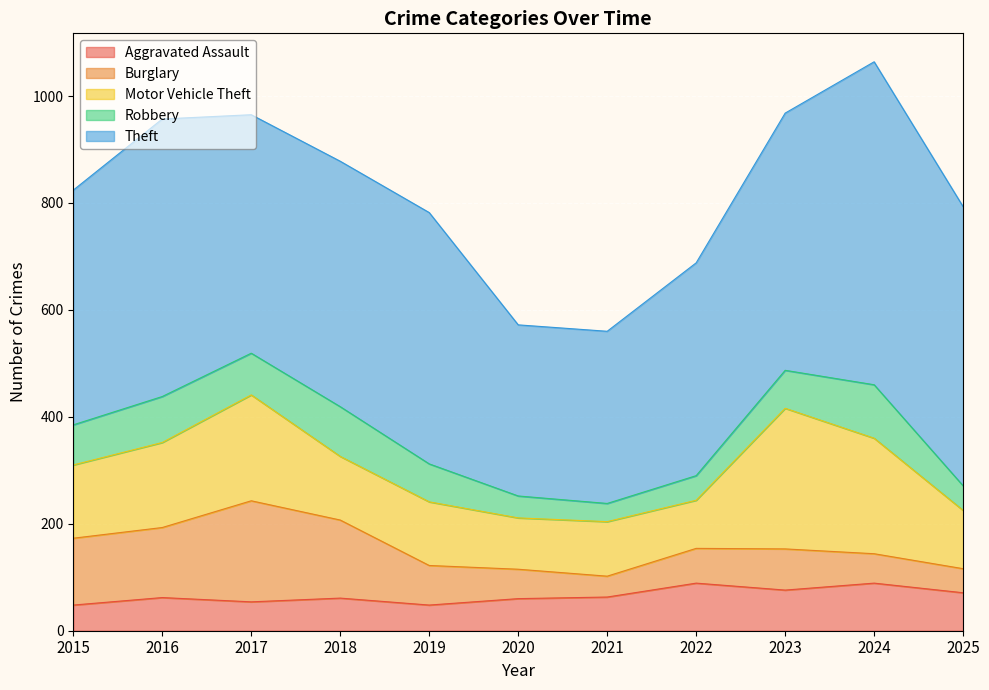

Which series has the widest spread of values?

Theft